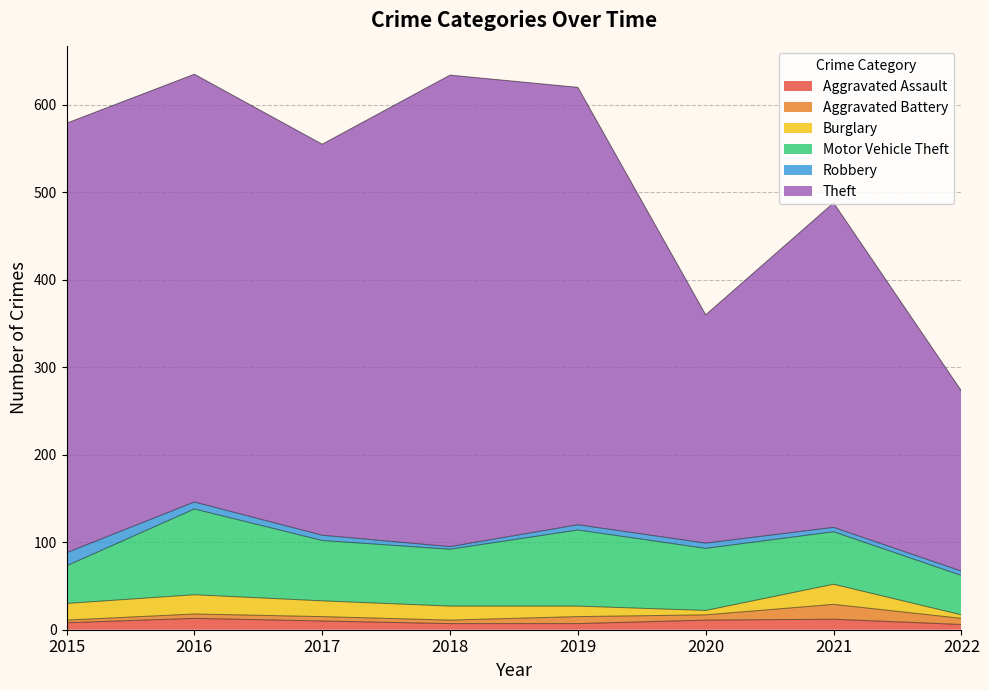

Between 2015 and 2017, which series saw the biggest shift?

Theft